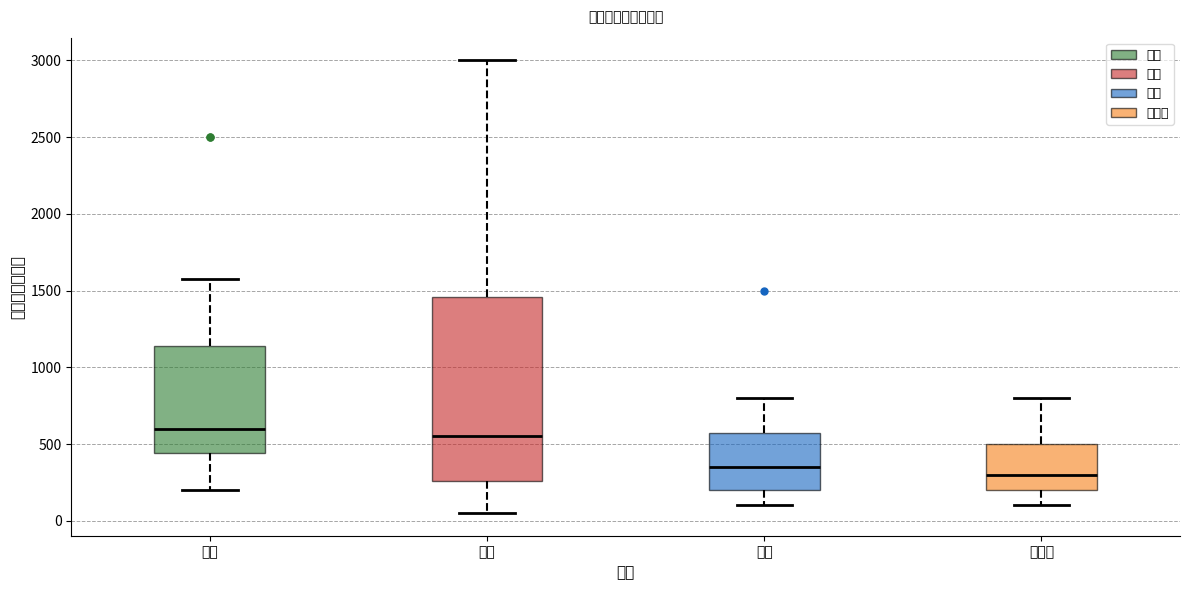

Where is the upper edge of the box for 卫生间 on the y-axis? The values are not printed on the chart, so give them approximately, as read against the axis.

500